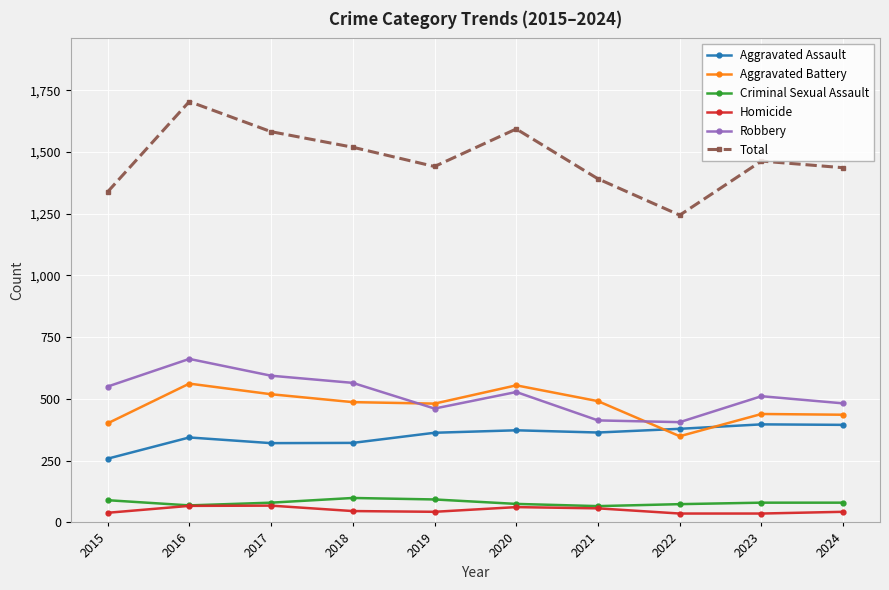

What is the value of the Robbery point at the 6th from the left?

528